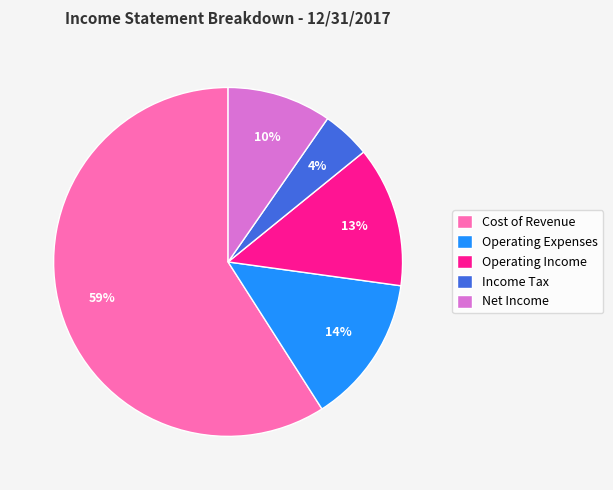

Rank the categories by value from highest to lowest.

Cost of Revenue, Operating Expenses, Operating Income, Net Income, Income Tax